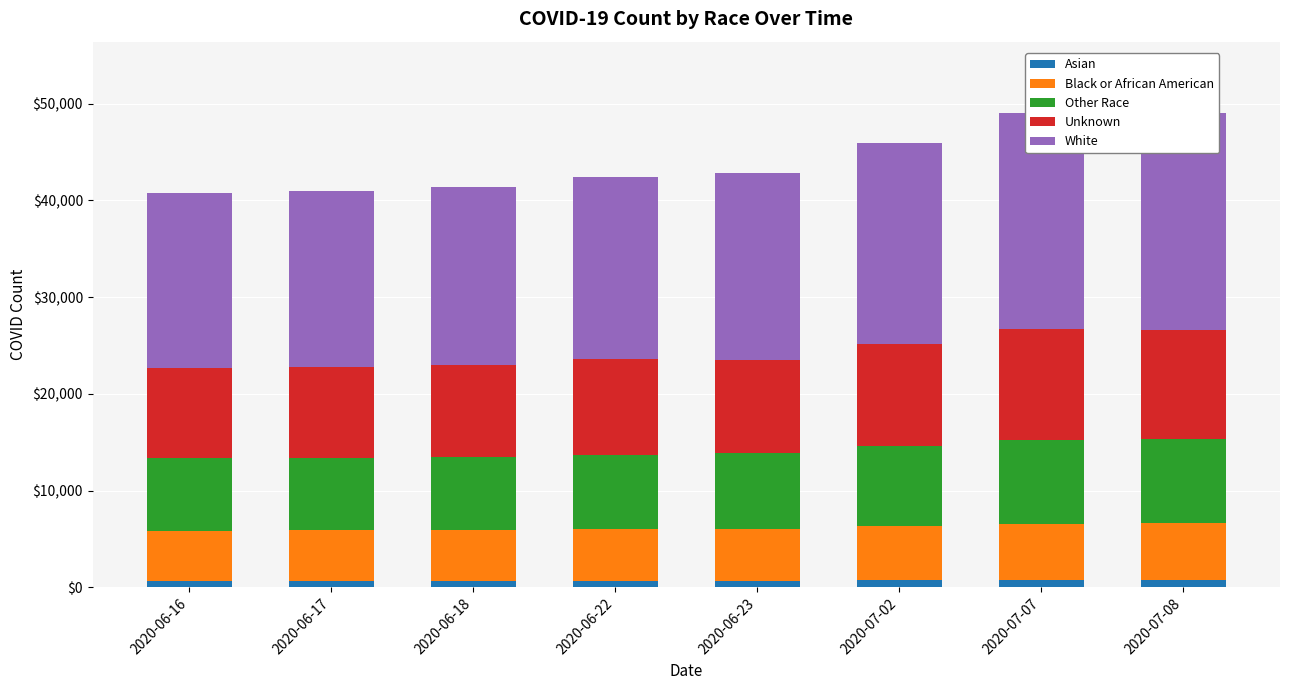

Reading left to right, list all the values displayed in this chart.

Asian: 646	650	658	673	676	709	721	729
Black or African American: 5220	5234	5268	5317	5381	5637	5798	5883
Other Race: 7466	7489	7550	7644	7860	8307	8745	8745
Unknown: 9294	9386	9534	10021	9605	10526	11492	11205
White: 18160	18254	18428	18768	19349	20773	22309	22443